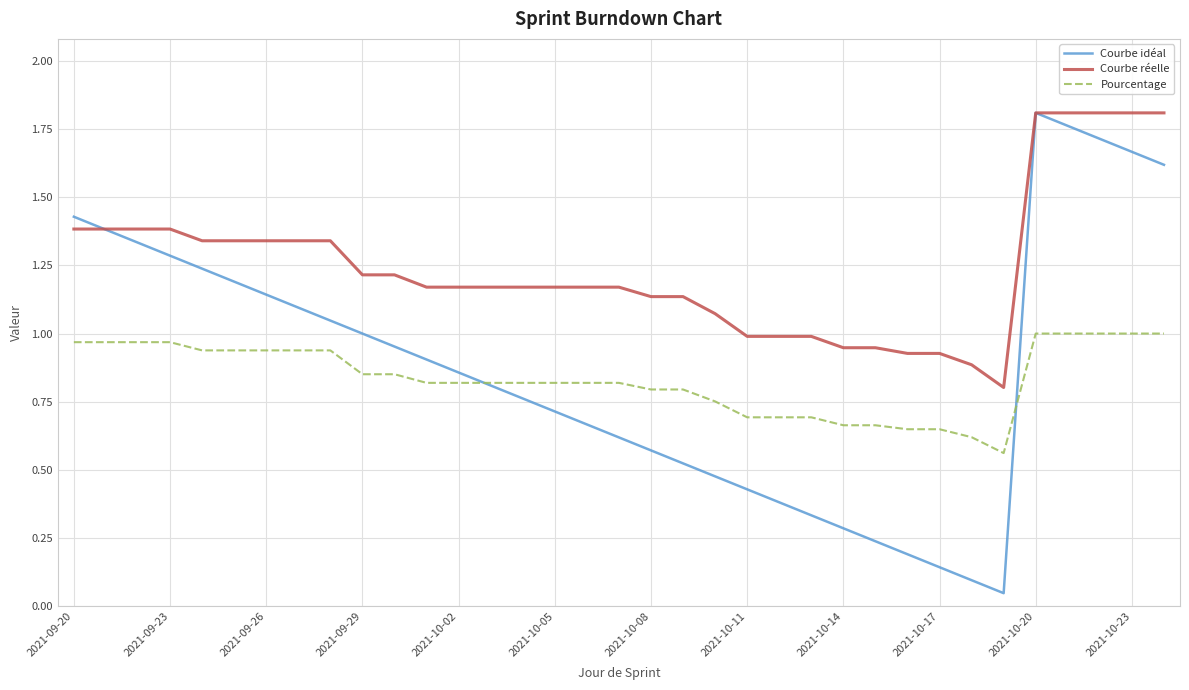

Which series has the widest spread of values?

Courbe idéal